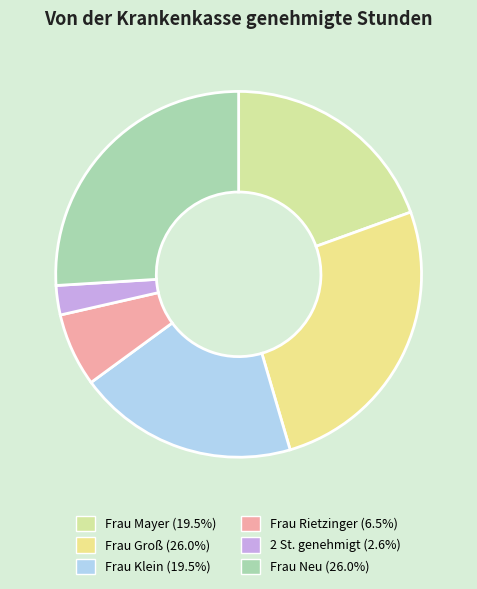

Does Frau Neu represent more than half of the total?

No